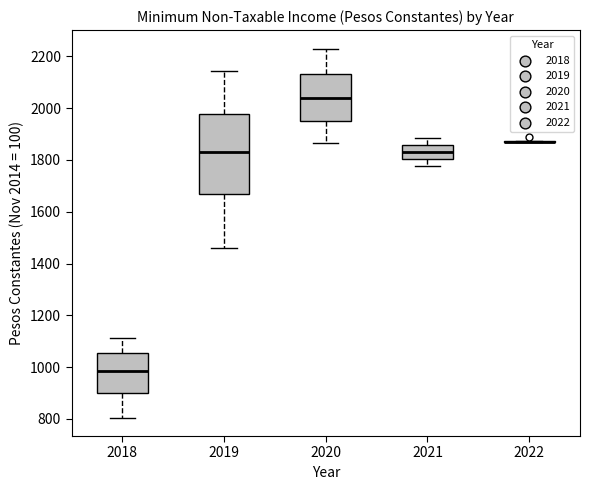

Reading left to right, read every box against the y-axis: the position of its median line, the range the box covers, and the ends of its whiskers. The values are not printed on the chart, so give them approximately, as read against the axis.

2018: median 980, box 900 to 1060, whiskers 800 to 1120
2019: median 1840, box 1660 to 1980, whiskers 1460 to 2140
2020: median 2040, box 1960 to 2140, whiskers 1860 to 2240
2021: median 1840, box 1800 to 1860, whiskers 1780 to 1880
2022: box collapsed to a line at 1860, whiskers 1860 to 1880